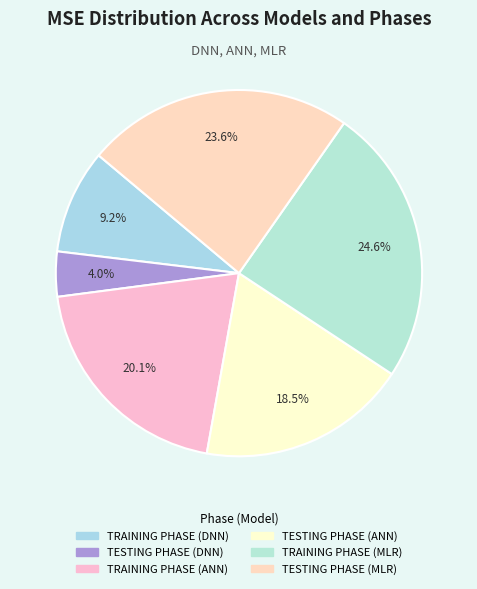

How many segments does this pie chart have?

6